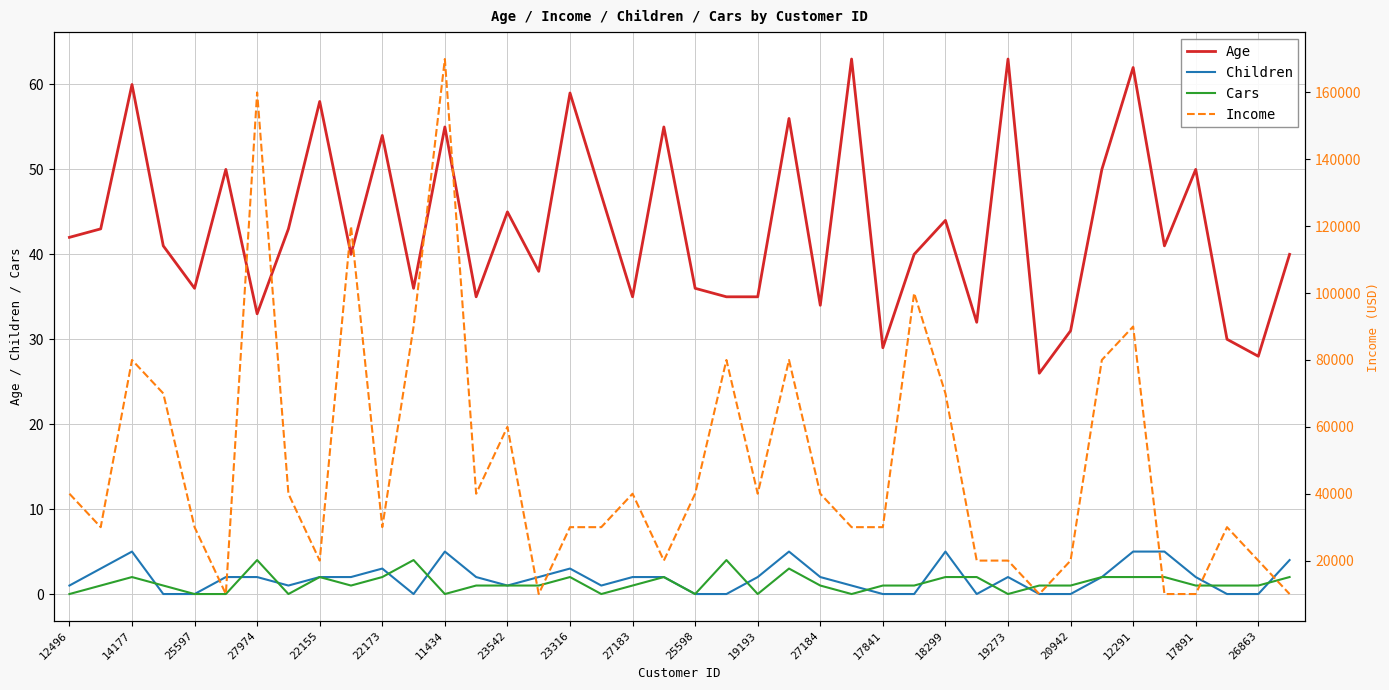

What is the lowest value of the Age series?

26